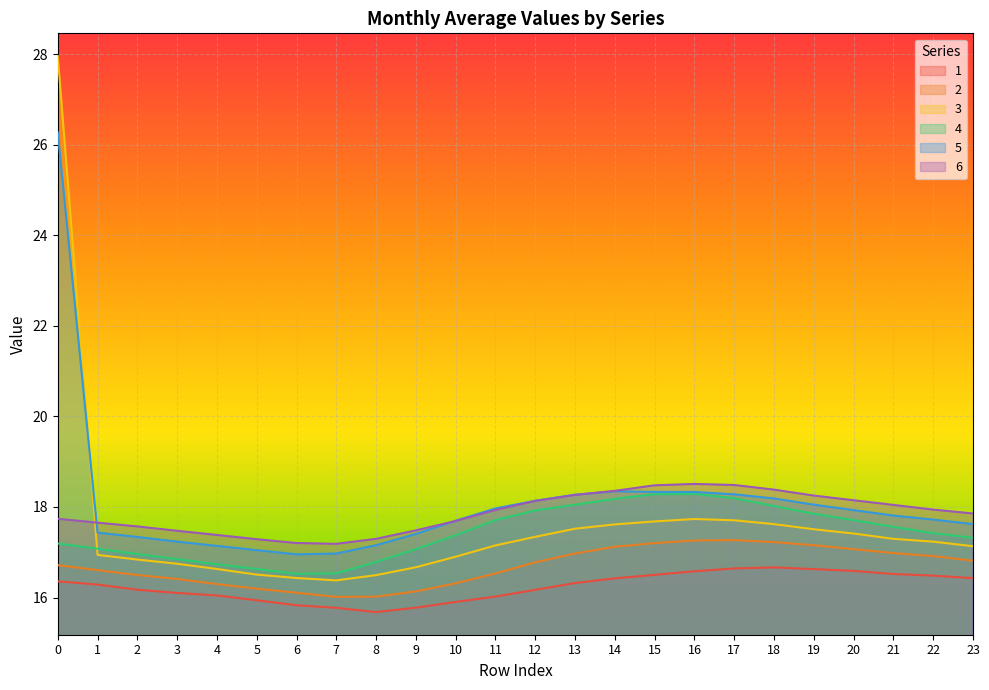

True or false: 1 and 4 intersect in this chart.

False